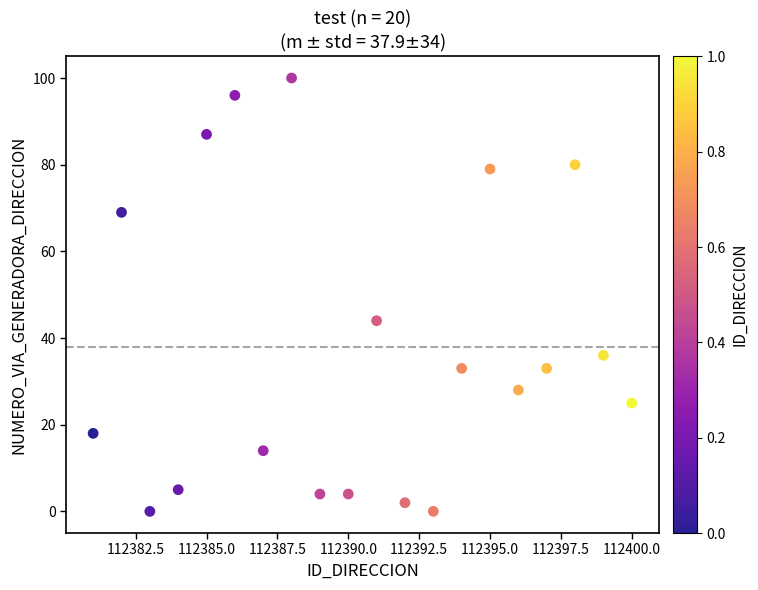

What is the range of X values (max minus min)?

19